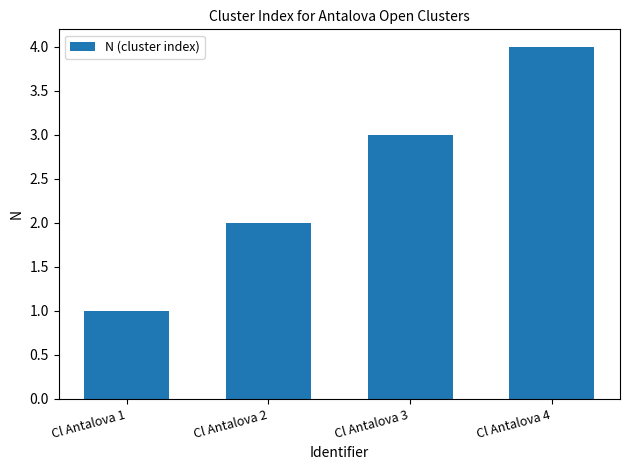

List the labels in order of value, largest first.

Cl Antalova 4, Cl Antalova 3, Cl Antalova 2, Cl Antalova 1